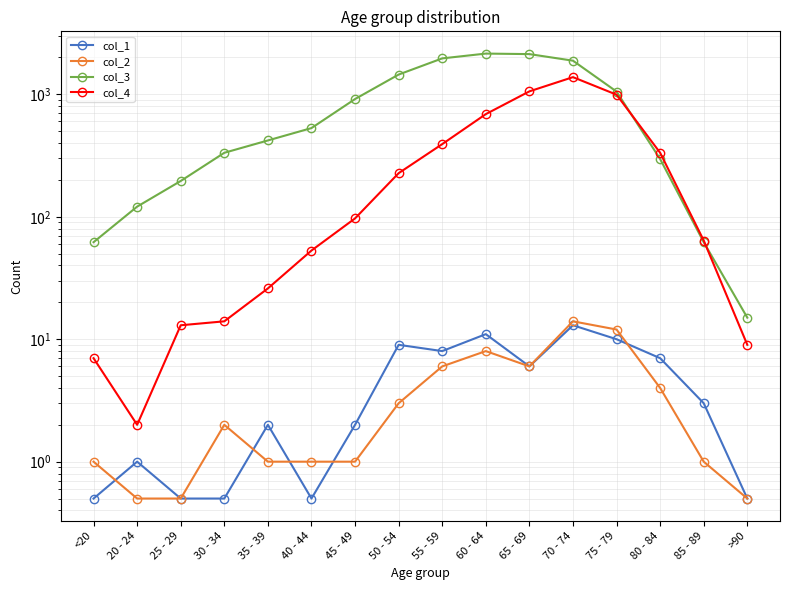

How many distinct data groups are displayed?

4